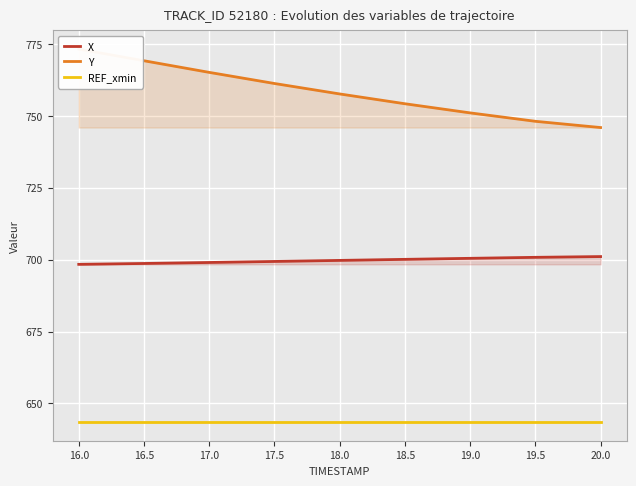

What is the minimum value for X?

698.4